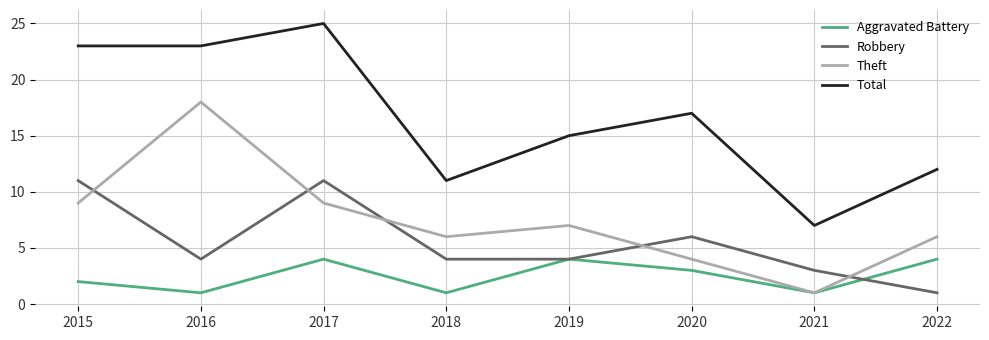

What is the sum of the Total values at 2019 and 2015?

38